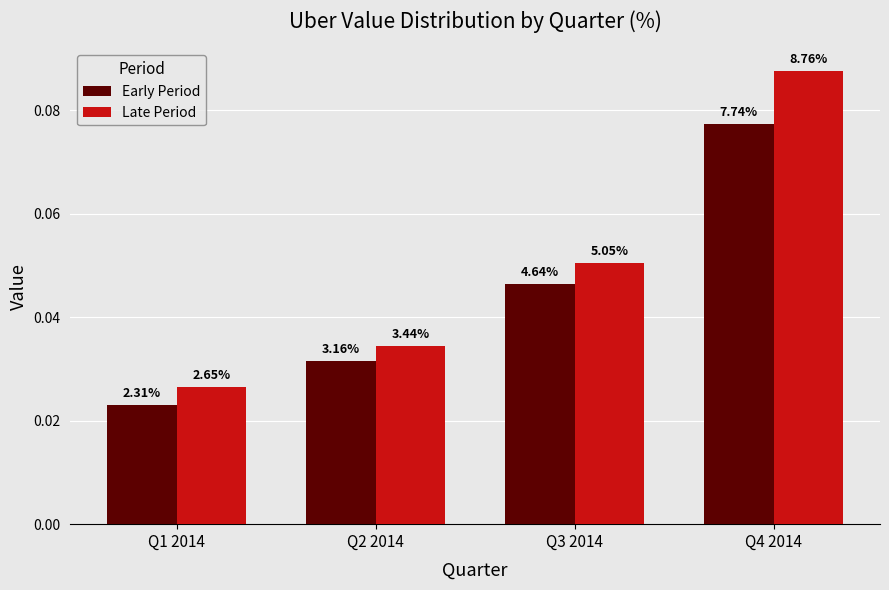

How many bars are there in total?

8